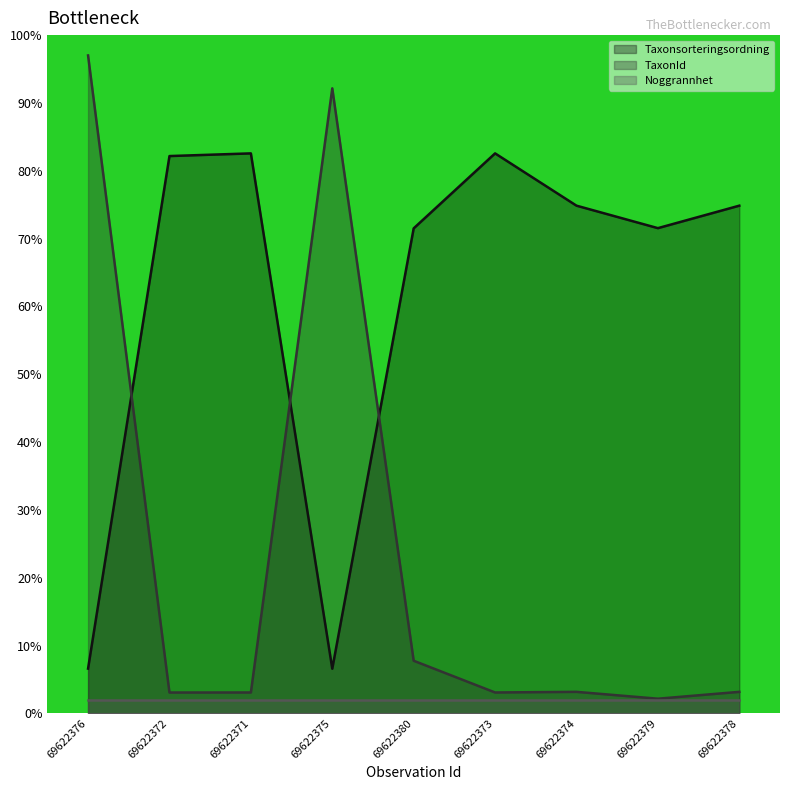

Which category has the highest value across all series?

69622376